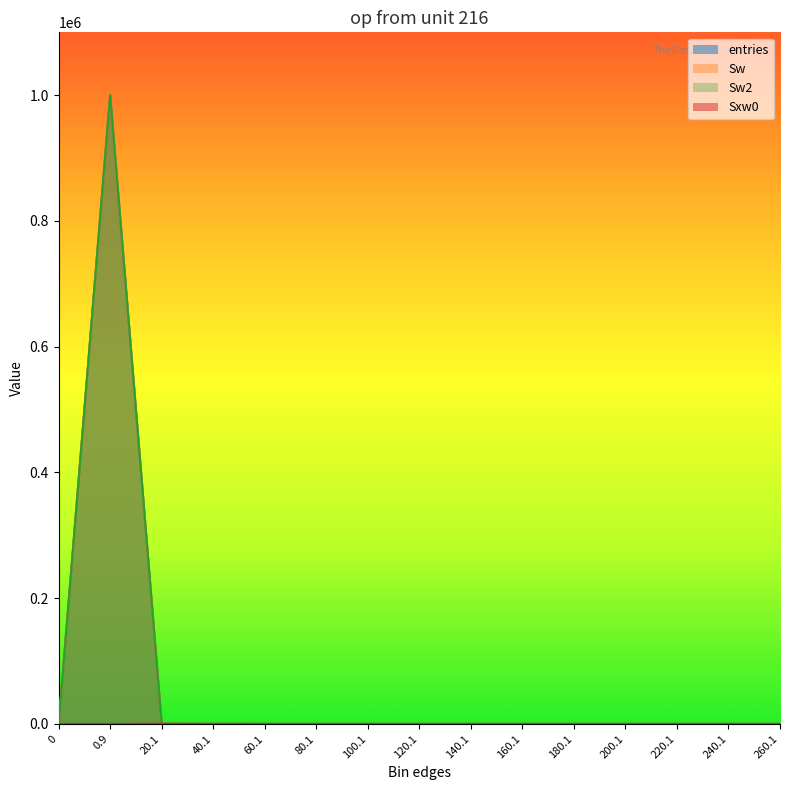

What is the label of the 4th point from the right?

200.1